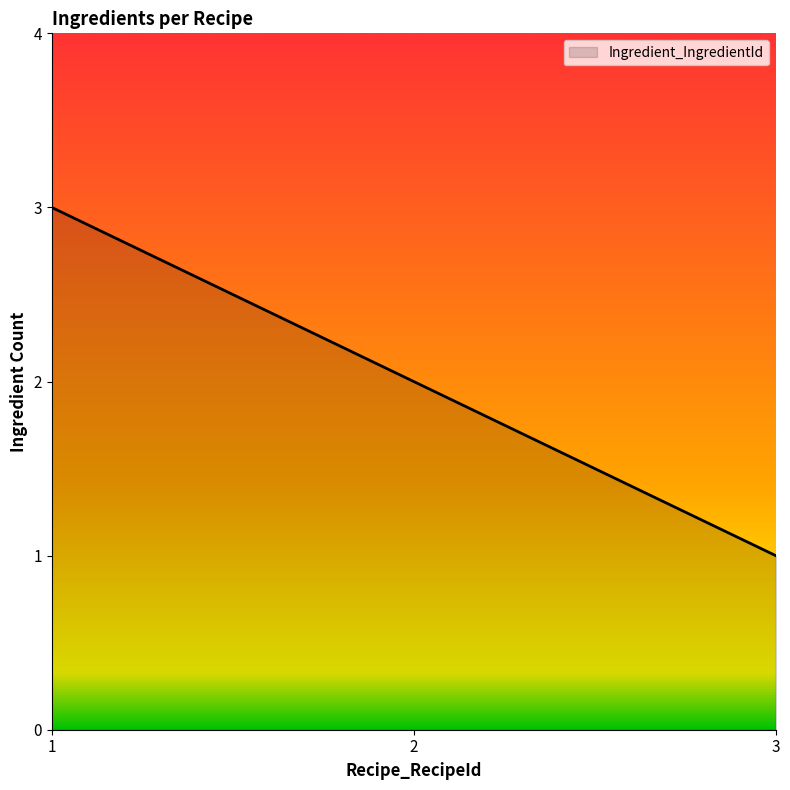

What is the sum of the values at 3 and 1?

4